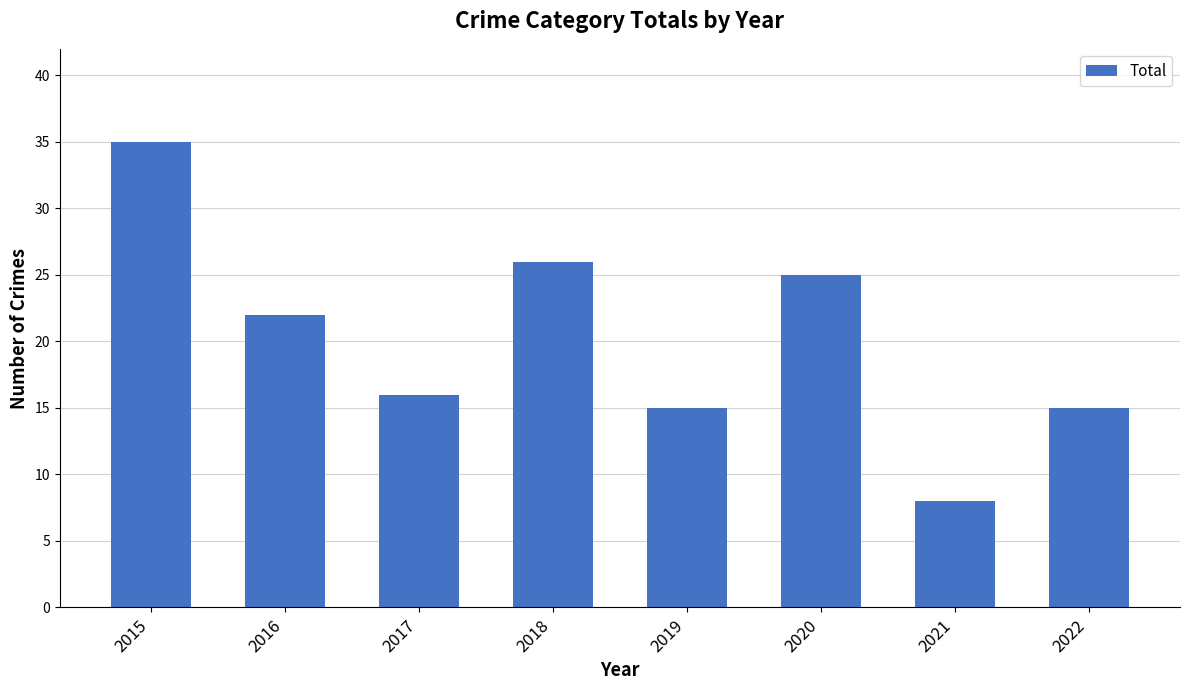

Does the chart contain any negative values?

No